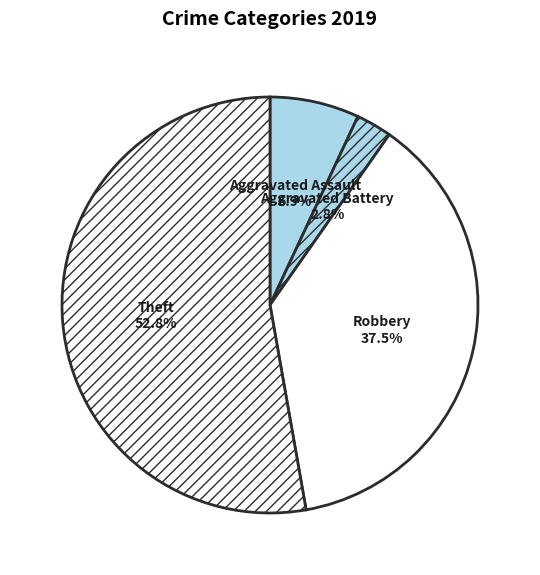

Is there any slice that represents more than half of the pie?

Yes